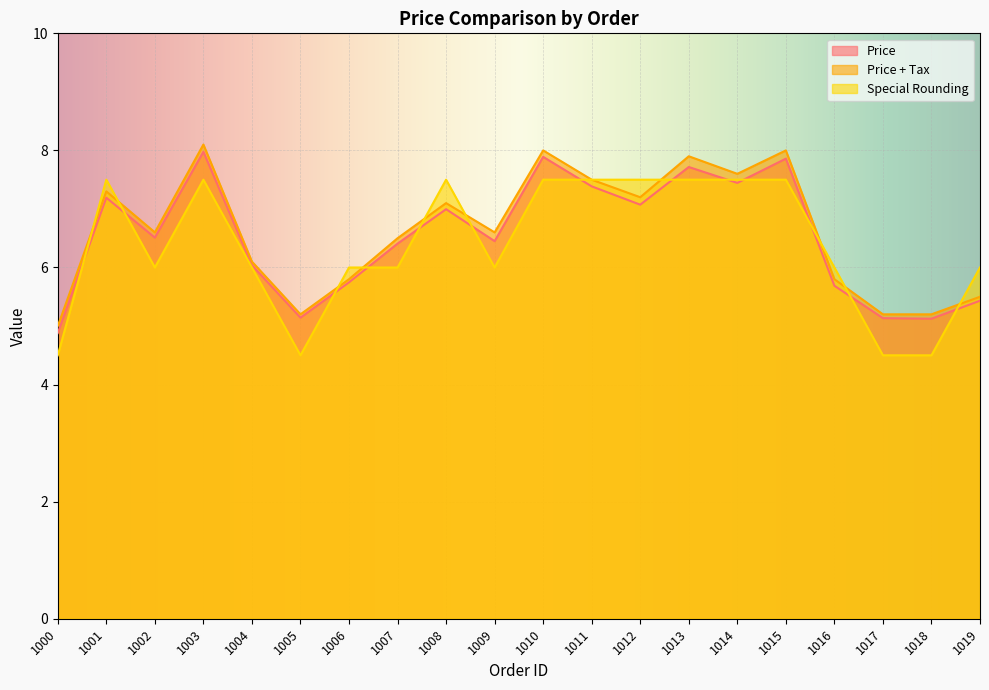

Rank the categories by Price value from lowest to highest.

1000, 1018, 1017, 1005, 1019, 1016, 1006, 1004, 1007, 1009, 1002, 1008, 1012, 1001, 1011, 1014, 1013, 1015, 1010, 1003